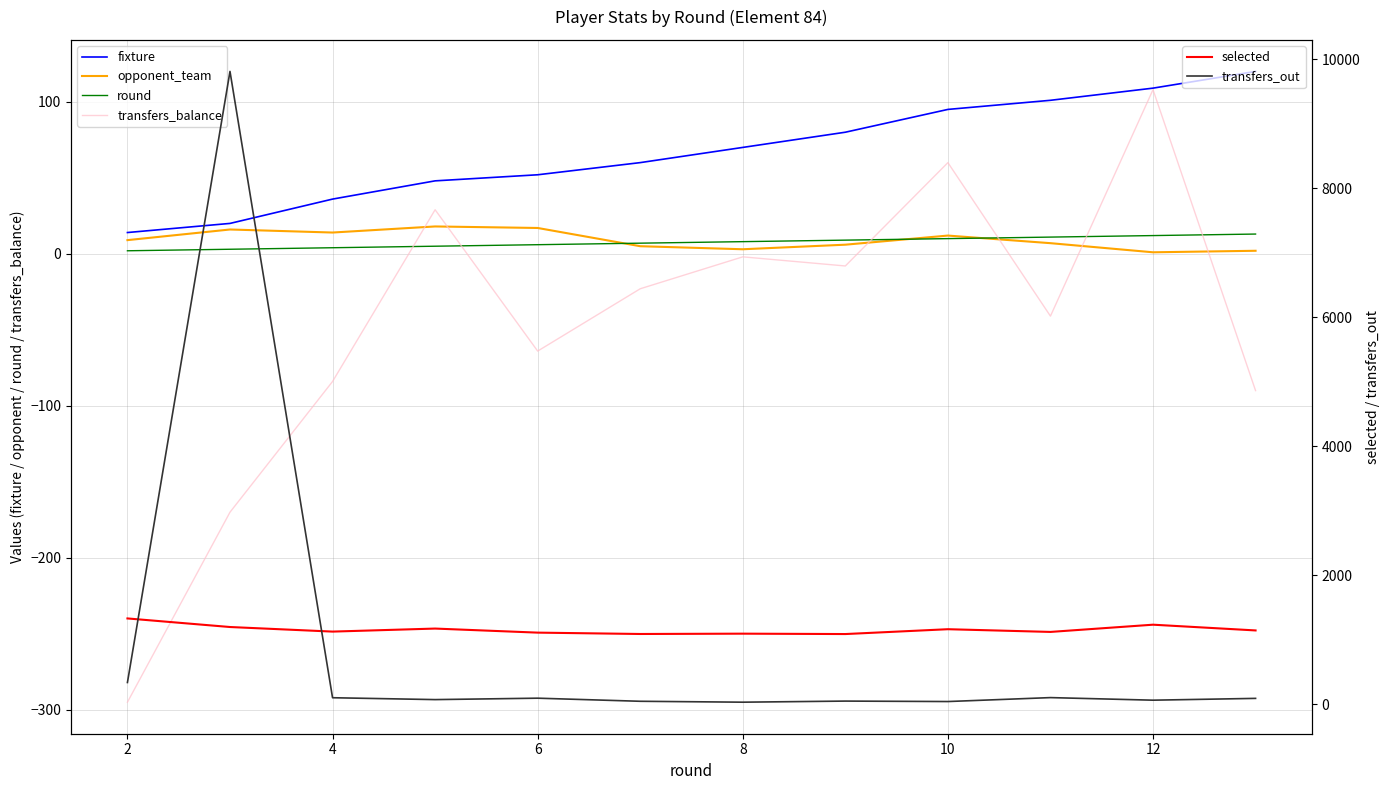

Which series has the widest spread of values?

transfers_out